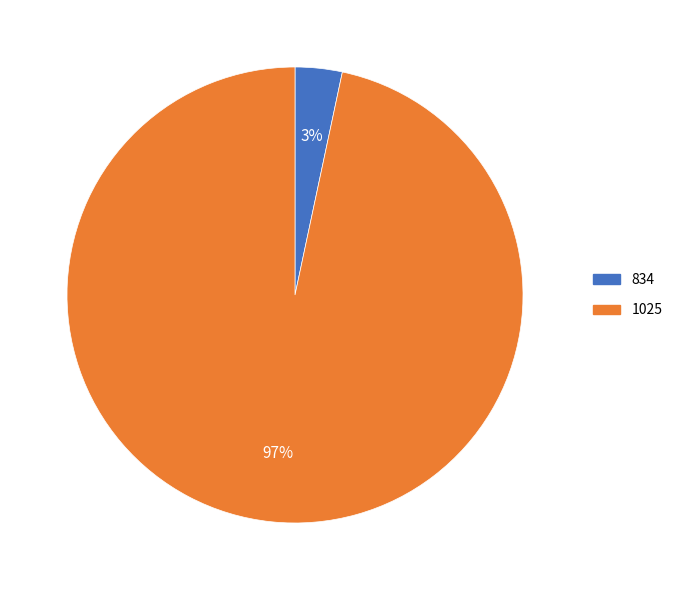

To the nearest percent, what is the combined percentage of 834 and 1025?

100%